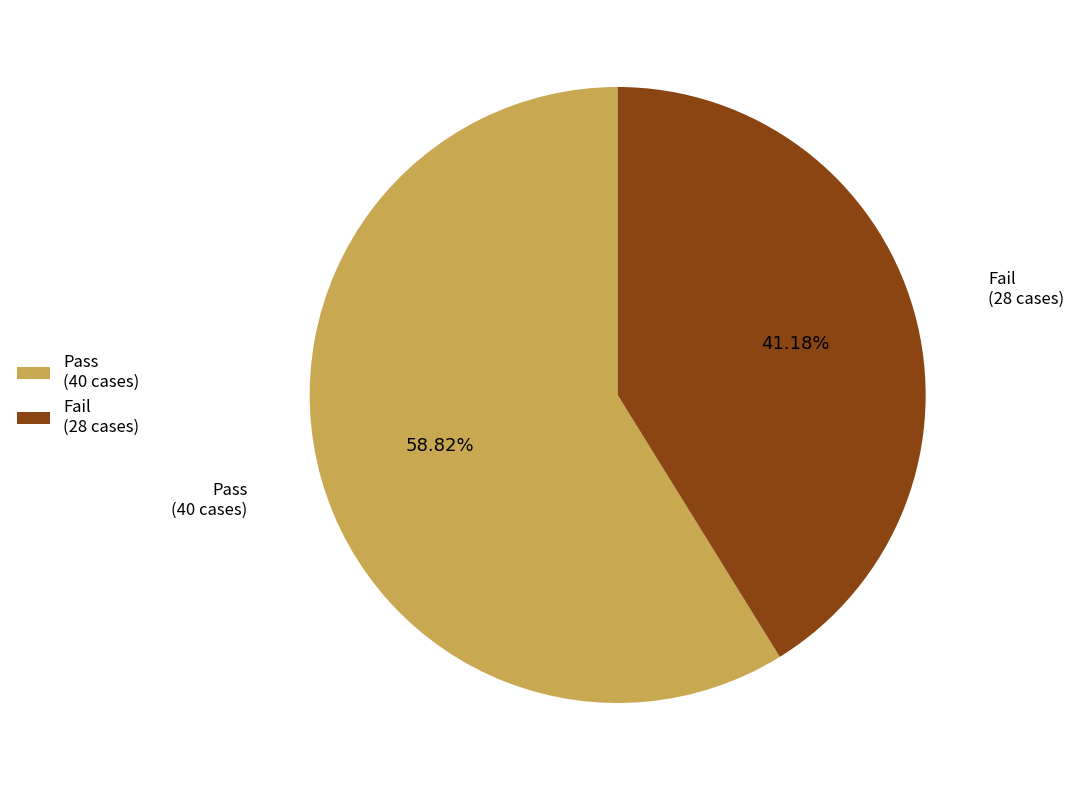

Which category has the biggest portion of the pie?

Pass